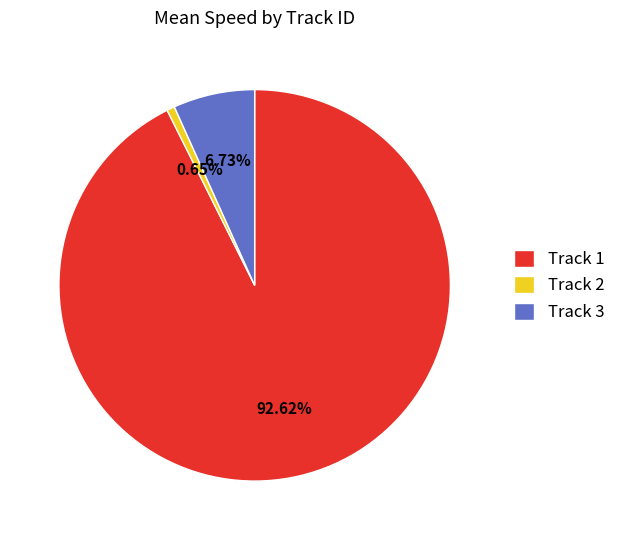

How many slices are in this pie chart?

3